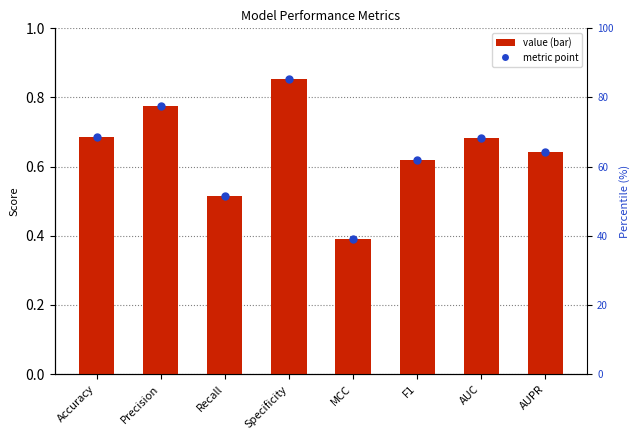

What is the total value across all series at AUPR?

1.3